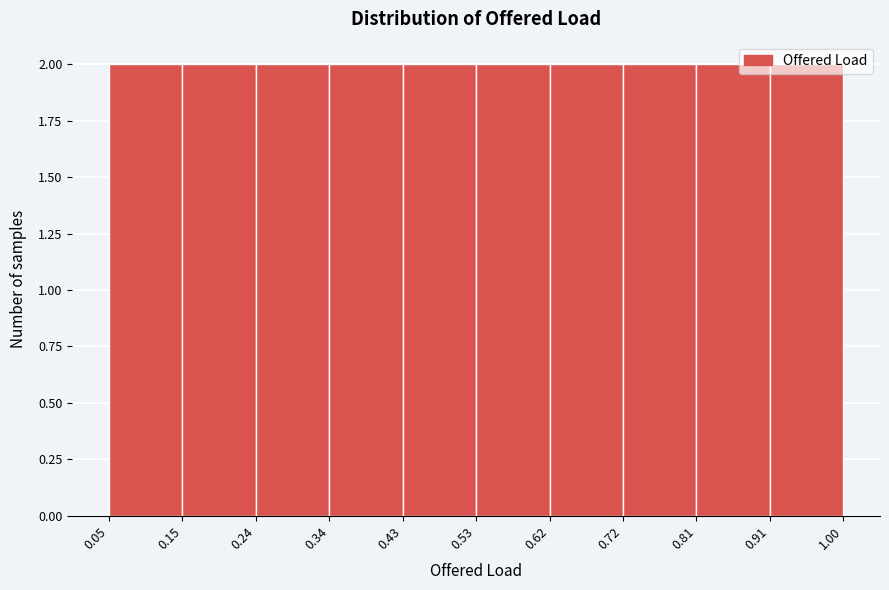

Reading left to right, list every bar in this chart as the range it spans on the x-axis followed by its height. The values are not printed on the chart, so give them approximately, as read against the axis.

0.05 to 0.15: 2
0.15 to 0.24: 2
0.24 to 0.34: 2
0.34 to 0.43: 2
0.43 to 0.53: 2
0.53 to 0.62: 2
0.62 to 0.72: 2
0.72 to 0.81: 2
0.81 to 0.91: 2
0.91 to 1.00: 2